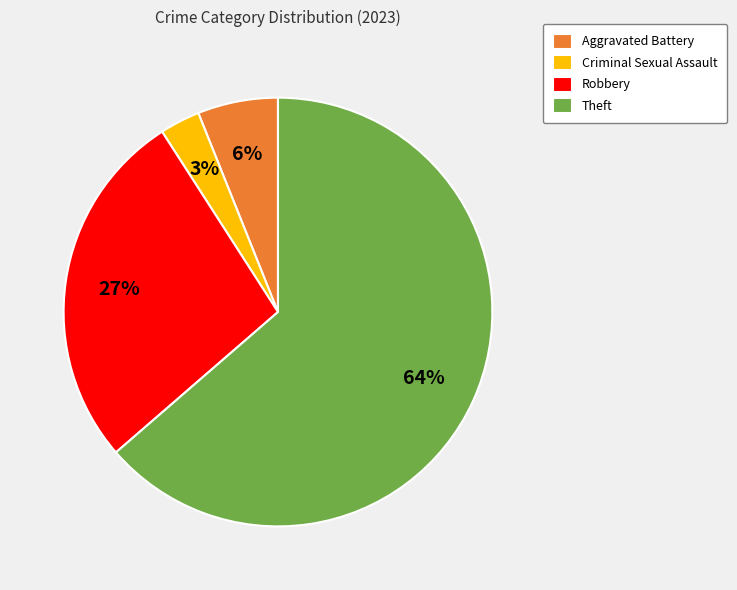

Which slice is the largest?

Theft